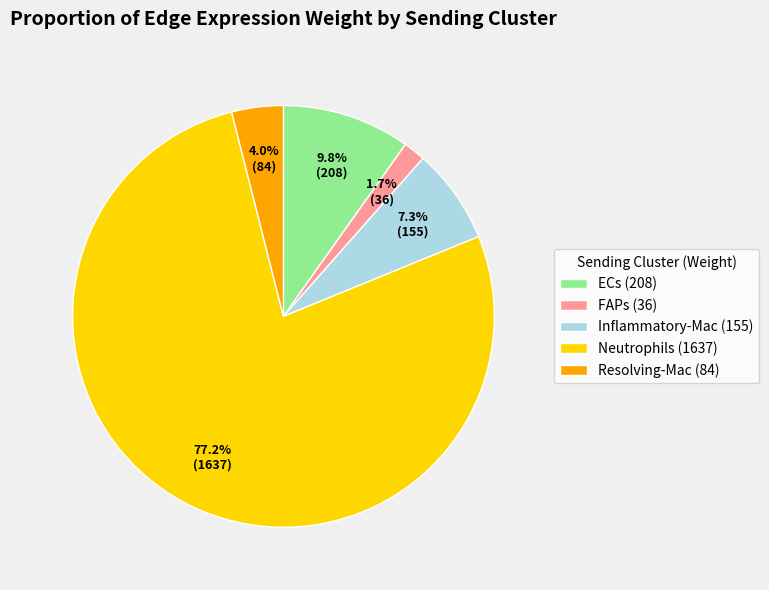

The ECs slice represents 10% of the pie. True or false?

True